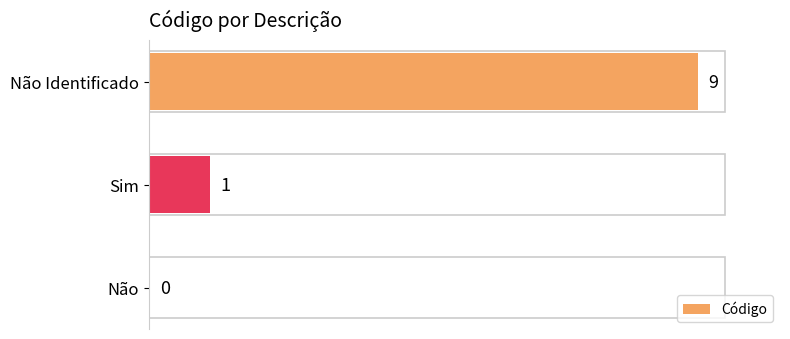

What is the sum of all values?

10